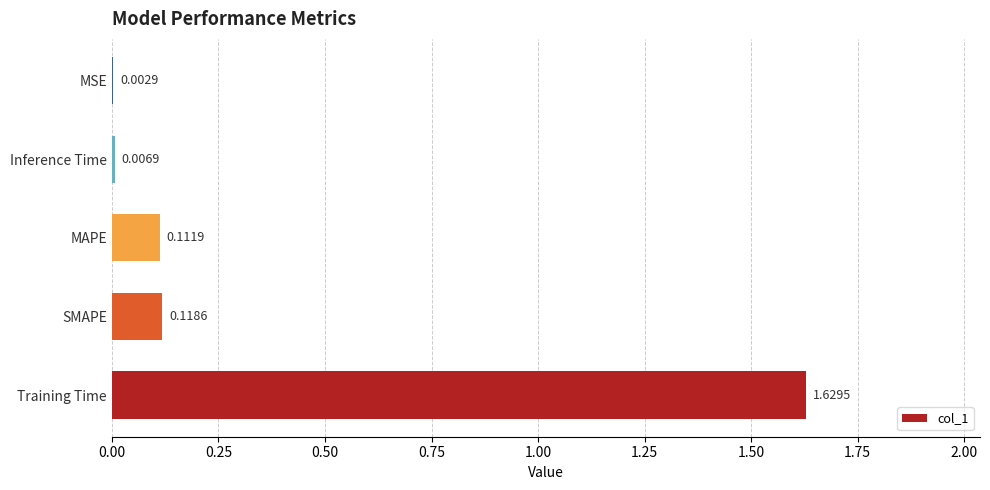

Where is the data nearest to the value 0?

MSE